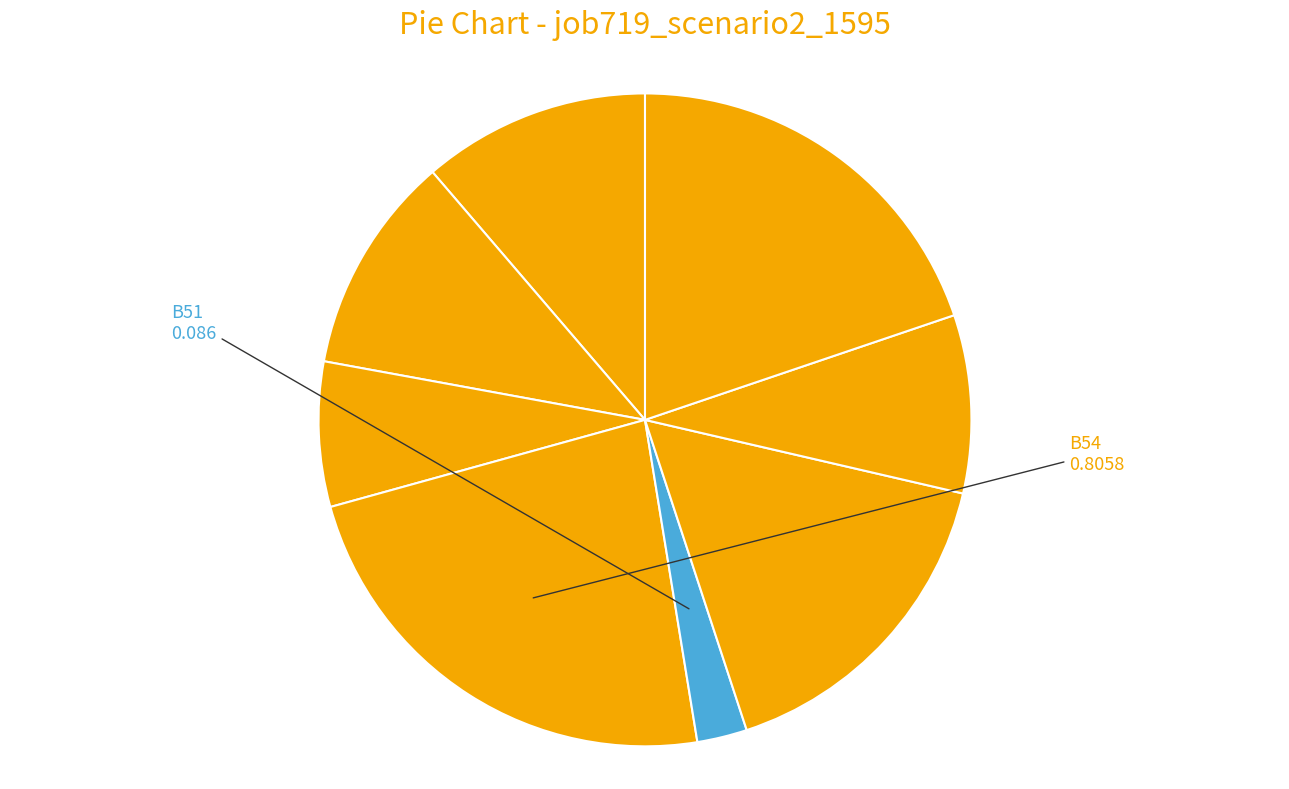

How many slices are in this pie chart?

8